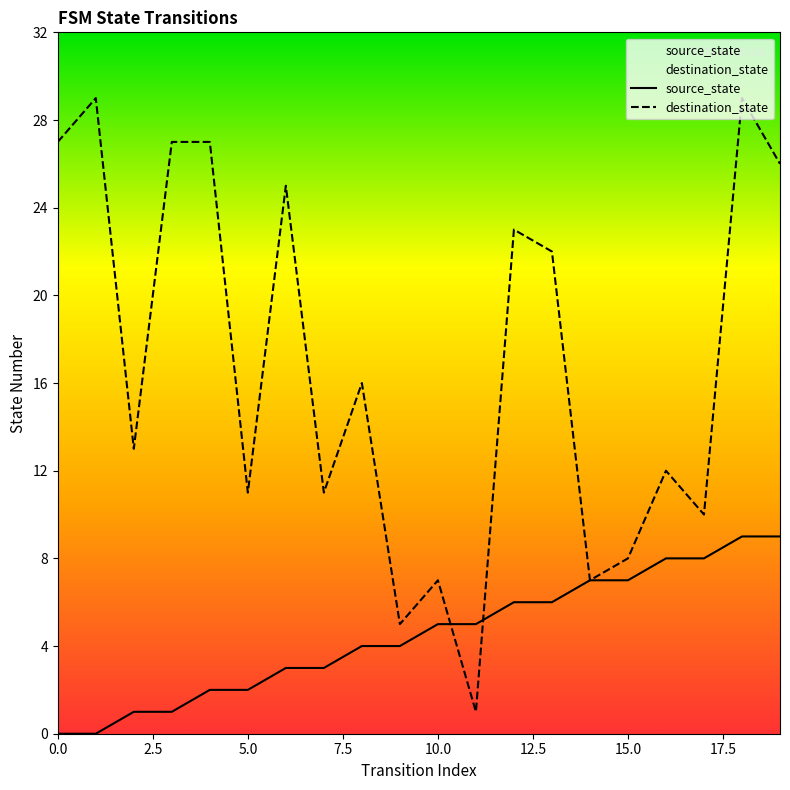

Rank the series by their average value, from highest to lowest.

destination_state, source_state